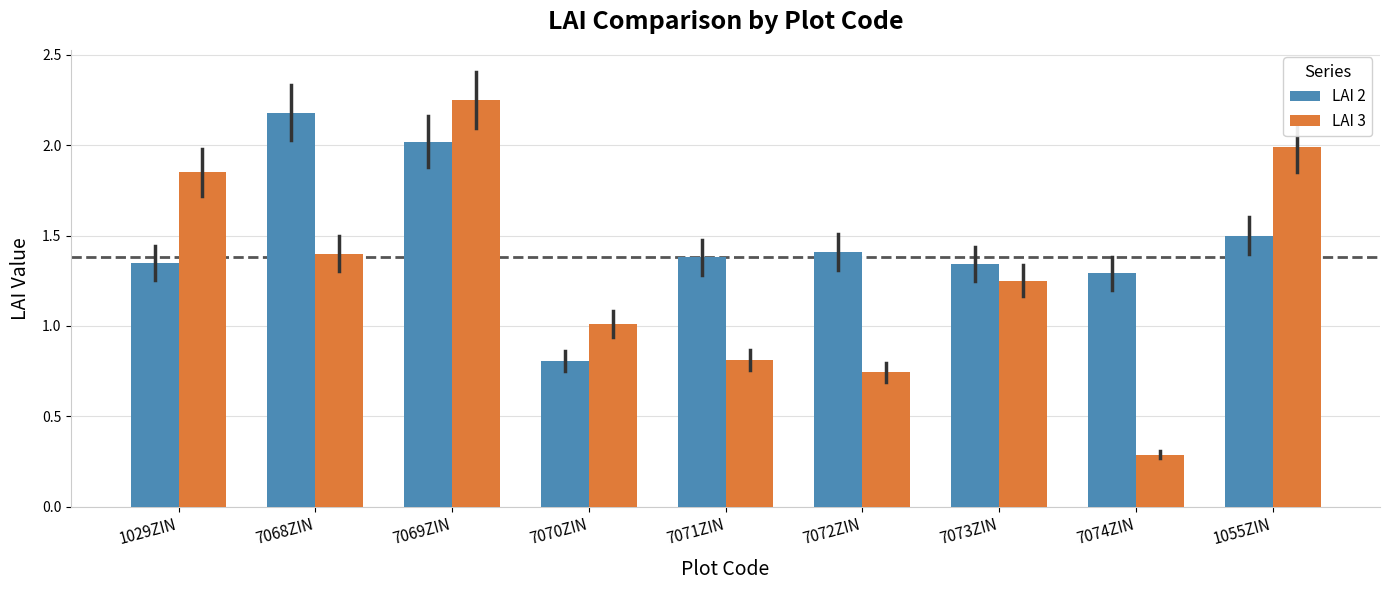

Which series changed the most between 7070ZIN and 1055ZIN?

LAI 3